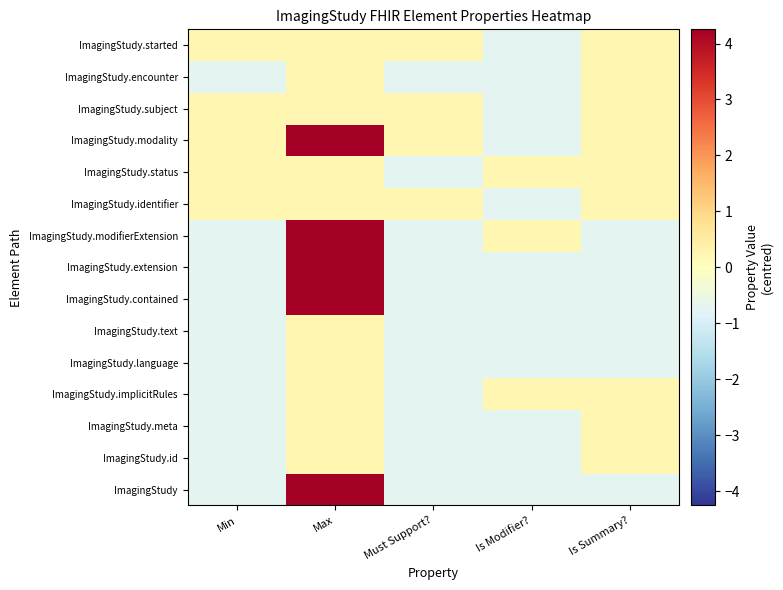

Reading left to right, list all the values displayed in this chart.

ImagingStudy: Min=-0.7	Max=4.3	Must Support?=-0.7	Is Modifier?=-0.7	Is Summary?=-0.7
ImagingStudy.id: Min=-0.7	Max=0.3	Must Support?=-0.7	Is Modifier?=-0.7	Is Summary?=0.3
ImagingStudy.meta: Min=-0.7	Max=0.3	Must Support?=-0.7	Is Modifier?=-0.7	Is Summary?=0.3
ImagingStudy.implicitRules: Min=-0.7	Max=0.3	Must Support?=-0.7	Is Modifier?=0.3	Is Summary?=0.3
ImagingStudy.language: Min=-0.7	Max=0.3	Must Support?=-0.7	Is Modifier?=-0.7	Is Summary?=-0.7
ImagingStudy.text: Min=-0.7	Max=0.3	Must Support?=-0.7	Is Modifier?=-0.7	Is Summary?=-0.7
ImagingStudy.contained: Min=-0.7	Max=4.3	Must Support?=-0.7	Is Modifier?=-0.7	Is Summary?=-0.7
ImagingStudy.extension: Min=-0.7	Max=4.3	Must Support?=-0.7	Is Modifier?=-0.7	Is Summary?=-0.7
ImagingStudy.modifierExtension: Min=-0.7	Max=4.3	Must Support?=-0.7	Is Modifier?=0.3	Is Summary?=-0.7
ImagingStudy.identifier: Min=0.3	Max=0.3	Must Support?=0.3	Is Modifier?=-0.7	Is Summary?=0.3
ImagingStudy.status: Min=0.3	Max=0.3	Must Support?=-0.7	Is Modifier?=0.3	Is Summary?=0.3
ImagingStudy.modality: Min=0.3	Max=4.3	Must Support?=0.3	Is Modifier?=-0.7	Is Summary?=0.3
ImagingStudy.subject: Min=0.3	Max=0.3	Must Support?=0.3	Is Modifier?=-0.7	Is Summary?=0.3
ImagingStudy.encounter: Min=-0.7	Max=0.3	Must Support?=-0.7	Is Modifier?=-0.7	Is Summary?=0.3
ImagingStudy.started: Min=0.3	Max=0.3	Must Support?=0.3	Is Modifier?=-0.7	Is Summary?=0.3